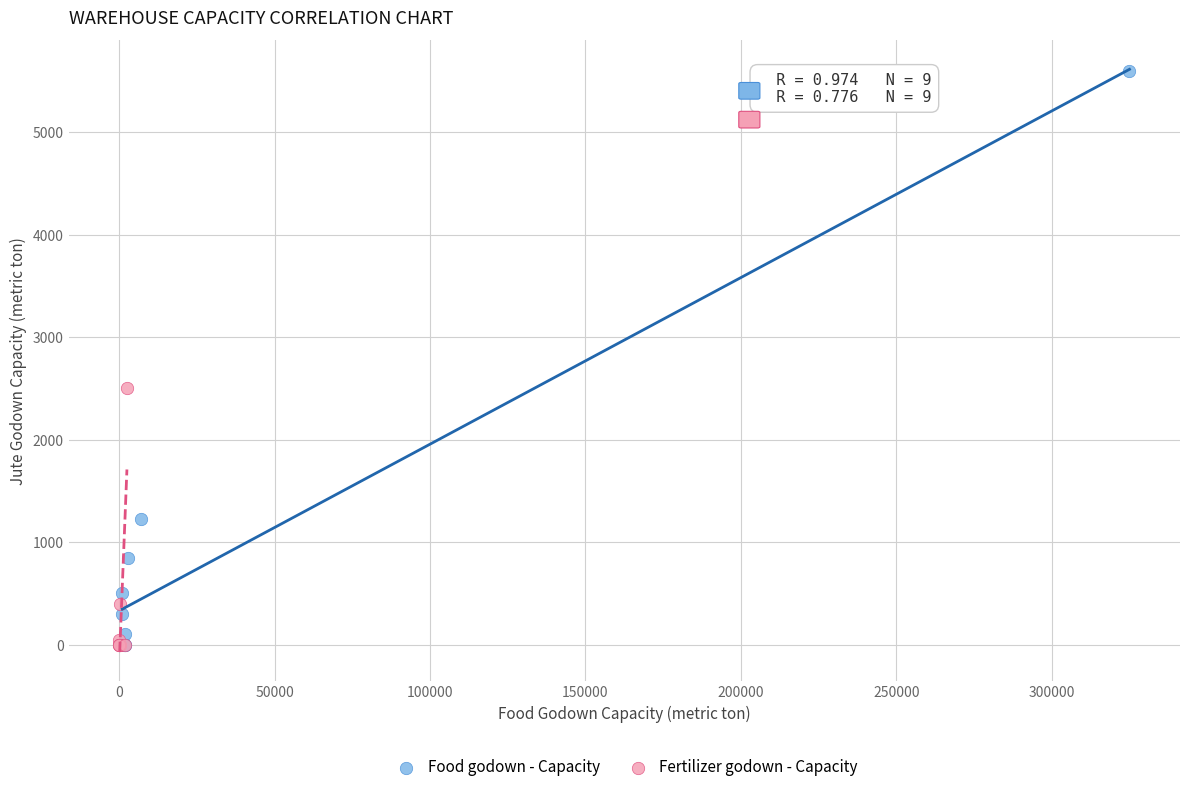

Which series has the widest spread of Y values?

Food godown - Capacity